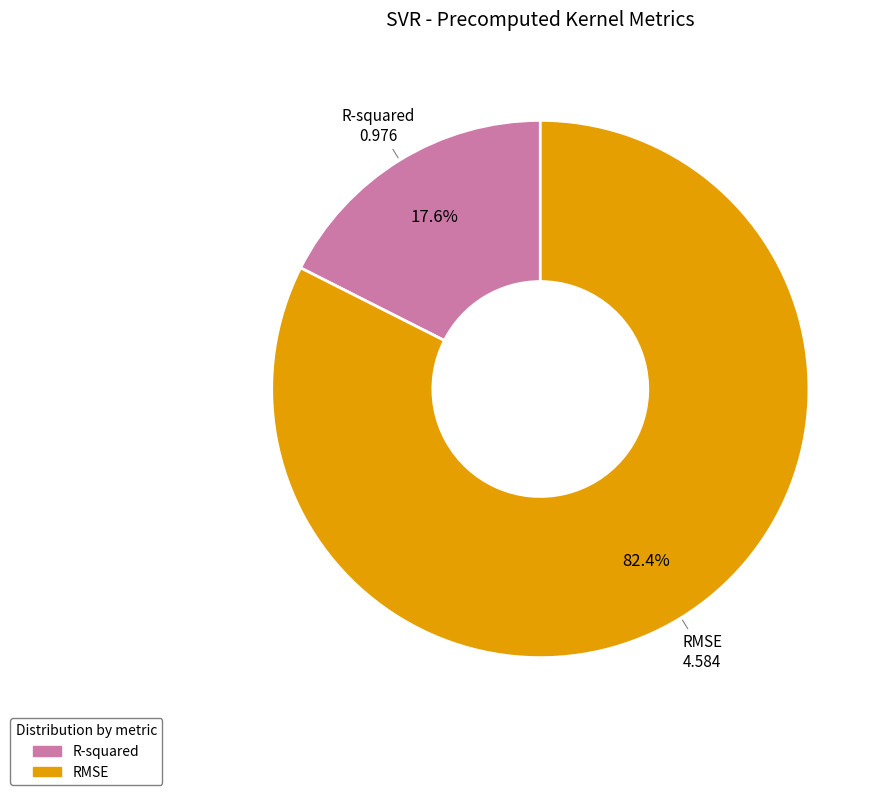

Combined, do RMSE and R-squared account for over 50%?

Yes